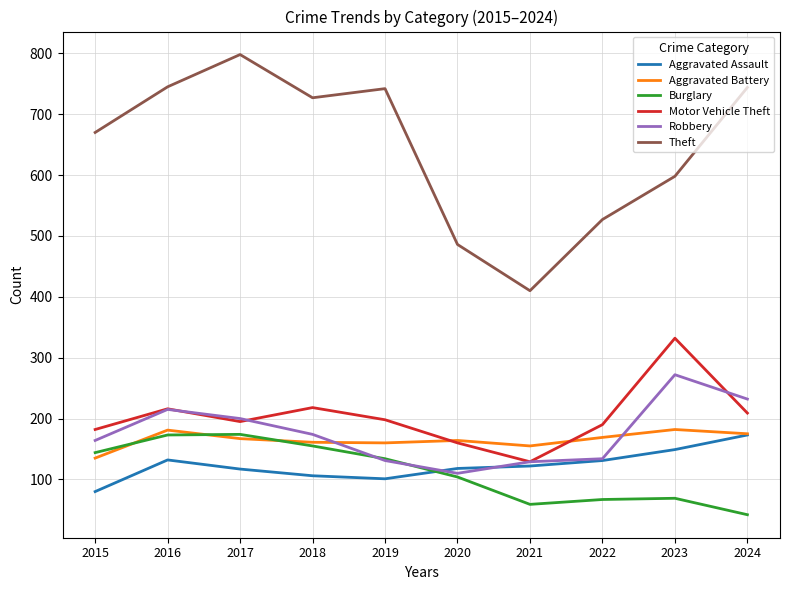

At which label is Robbery closest to 191?

2017